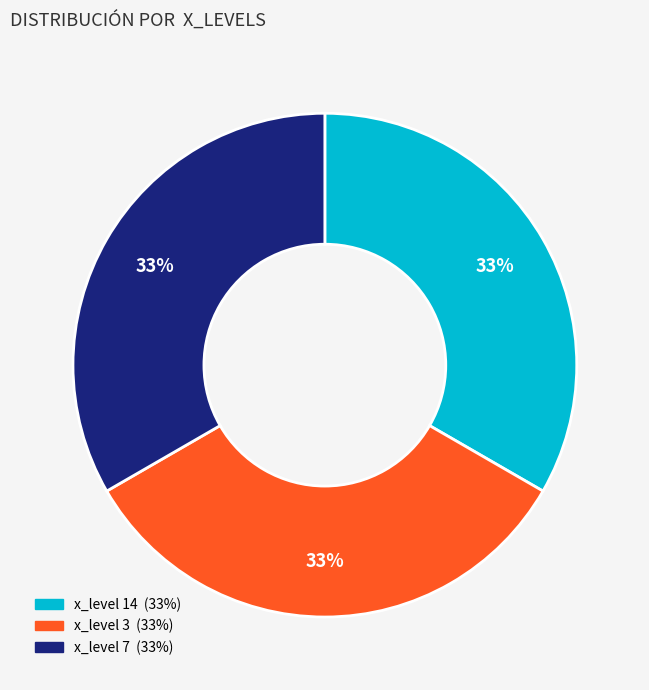

To the nearest percent, what is the difference between the largest and smallest slice percentages?

0%